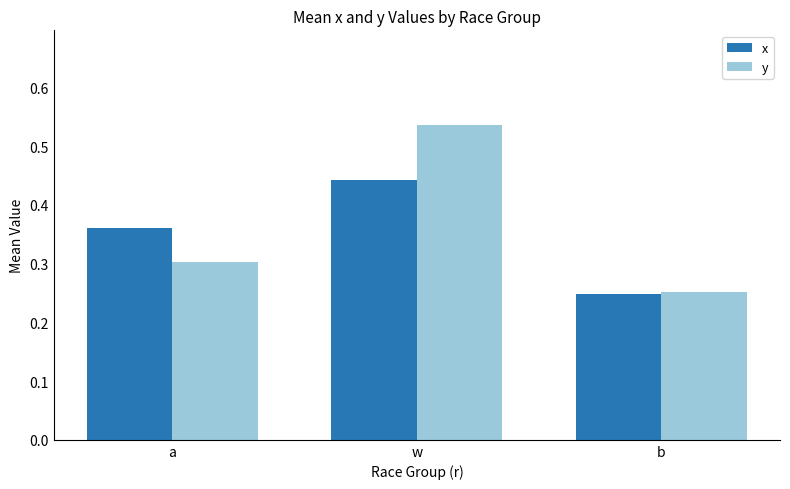

Which series has the largest range (max minus min)?

y